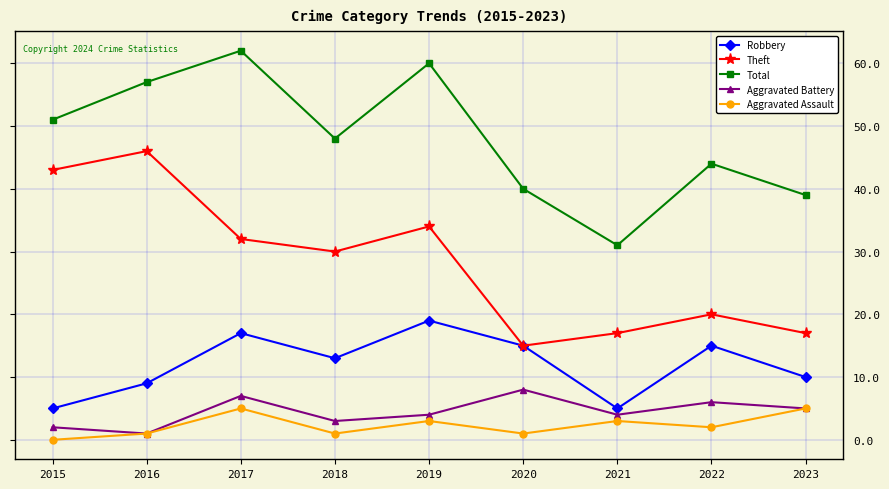

What is the difference between the highest and lowest values at 2017?

57